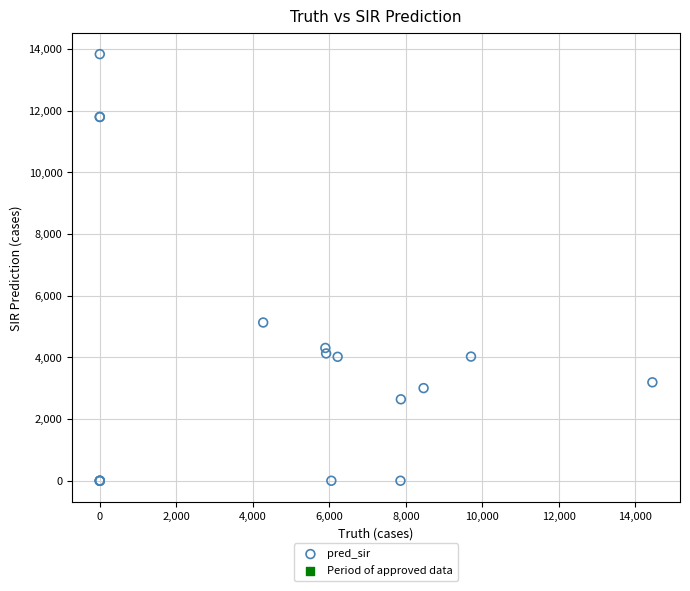

What Y value in the scatter plot is closest to 6916?

5131